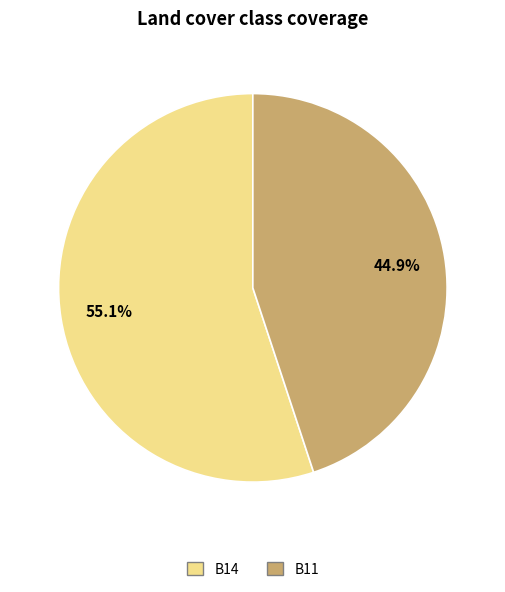

Is there any slice that represents more than half of the pie?

Yes